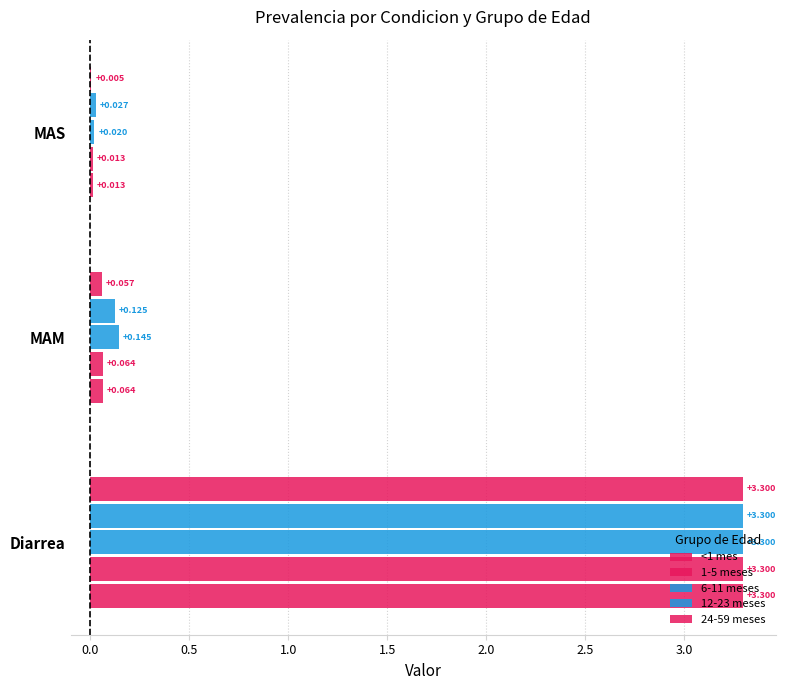

What position from the right is MAS?

1